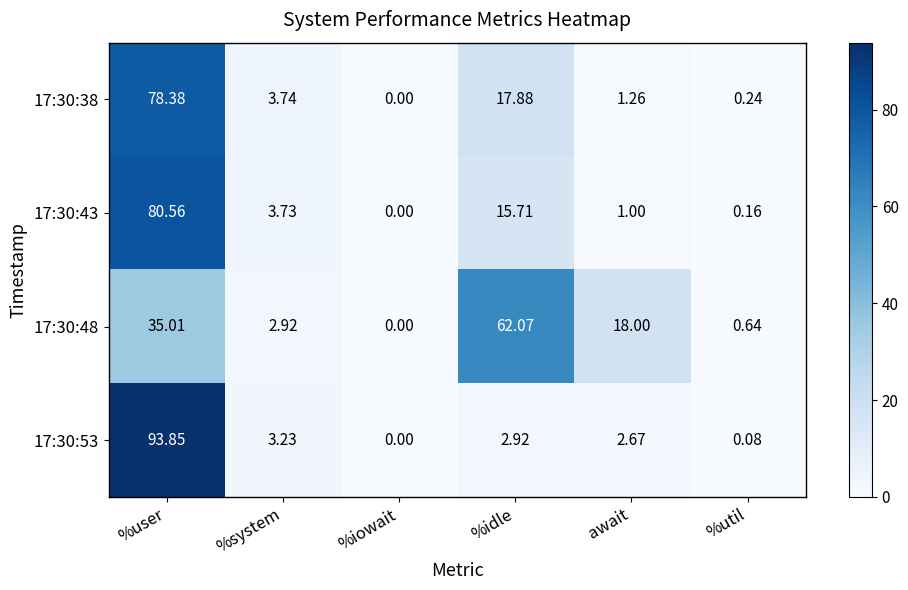

What is the total value across all series at %user?

287.8